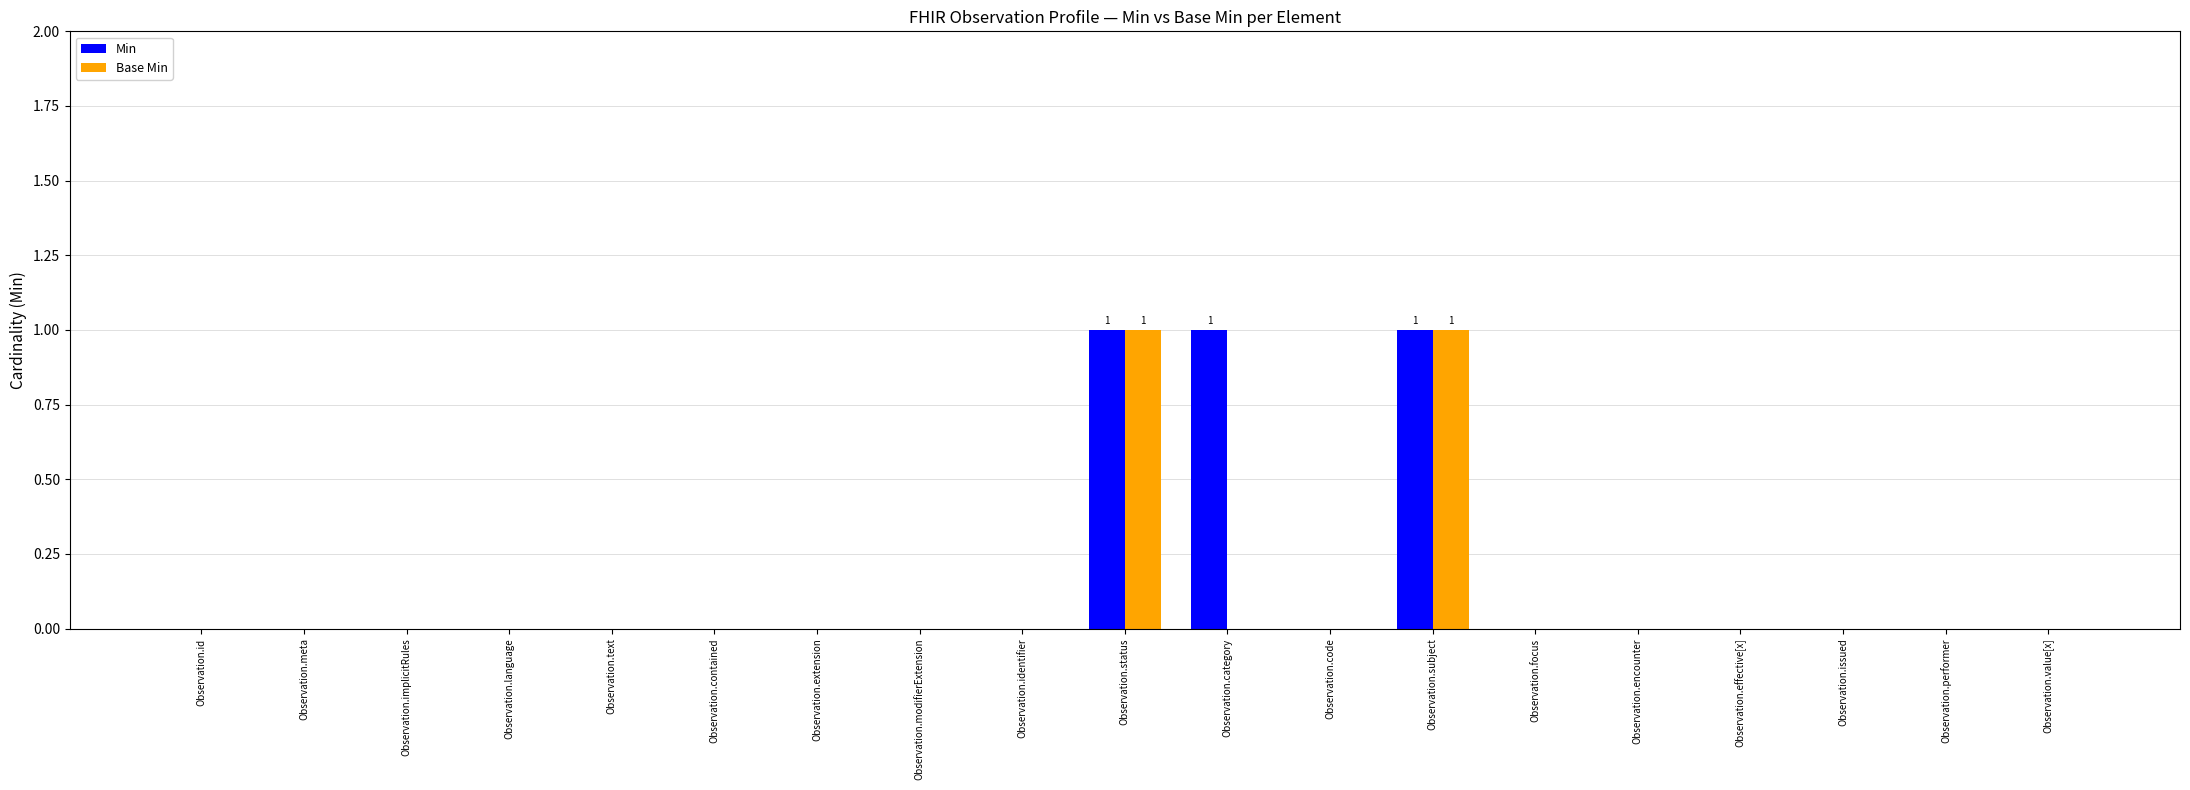

Is the value of Min at Observation.category greater than the value of Base Min at Observation.performer?

Yes